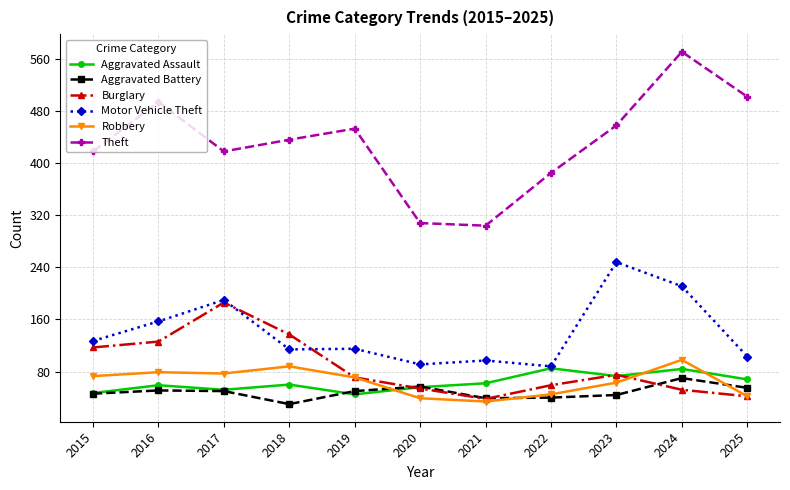

How many interior local valleys does the Aggravated Assault series have?

3